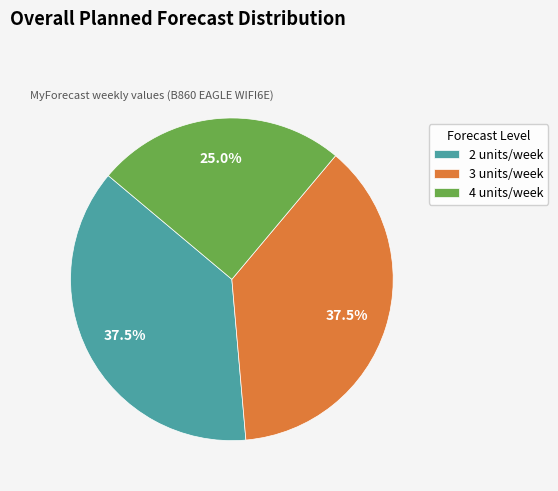

To the nearest percent, what is the average slice percentage?

33%